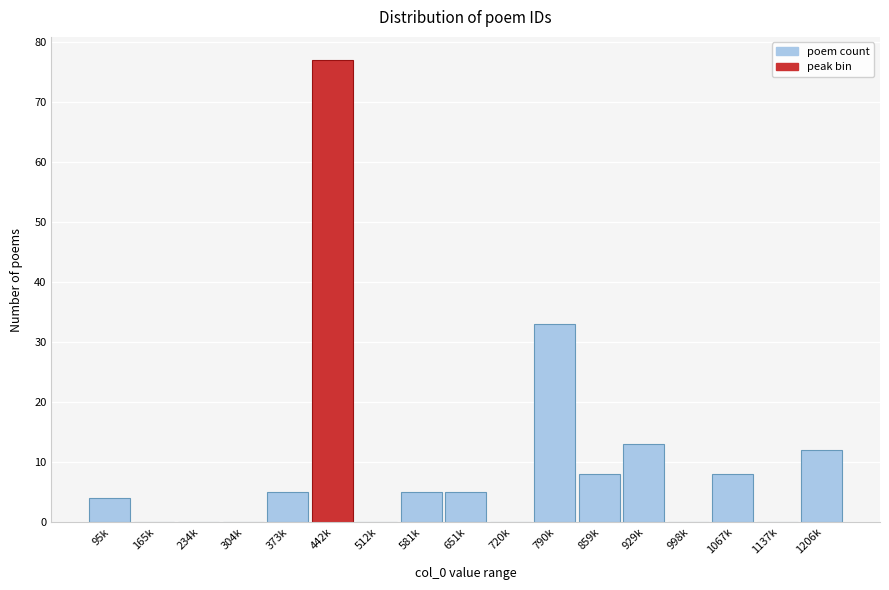

Reading left to right, what are all the values shown in this chart?

95k=4	165k=0	234k=0	304k=0	373k=5	442k=77	512k=0	581k=5	651k=5	720k=0	790k=33	859k=8	929k=13	998k=0	1067k=8	1137k=0	1206k=12